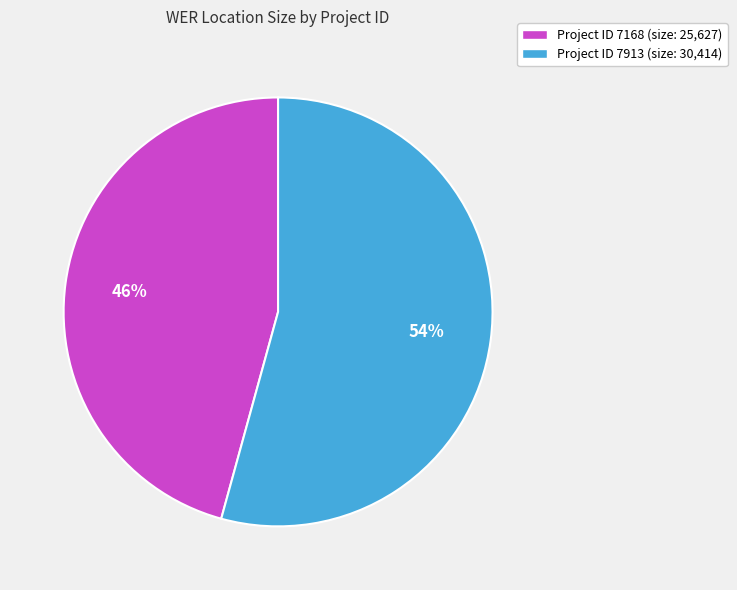

Count the number of slices in the pie.

2